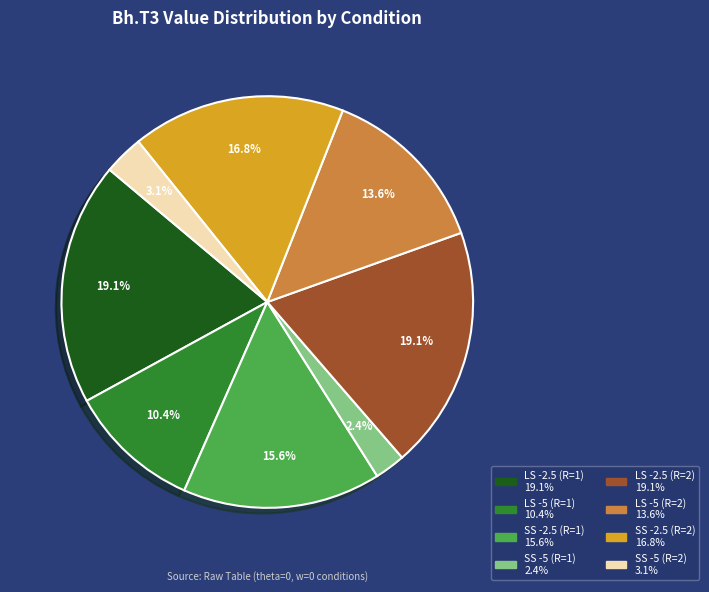

Is there a majority slice in this chart?

No